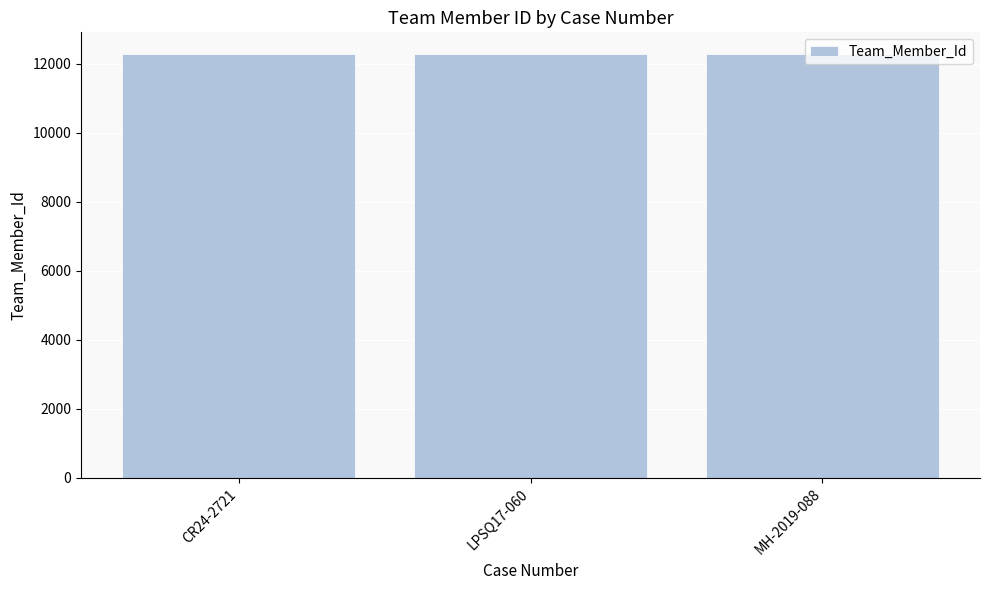

What is the ratio of the value at MH-2019-088 to the value at LPSQ17-060?

1.0